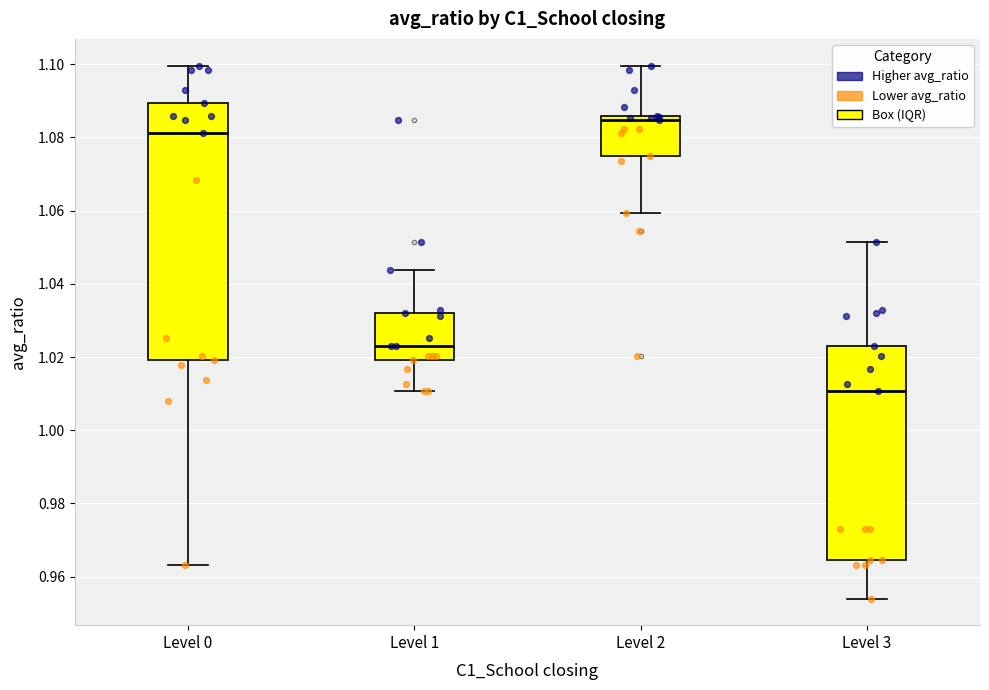

Which box has the lowest median line?

Level 3